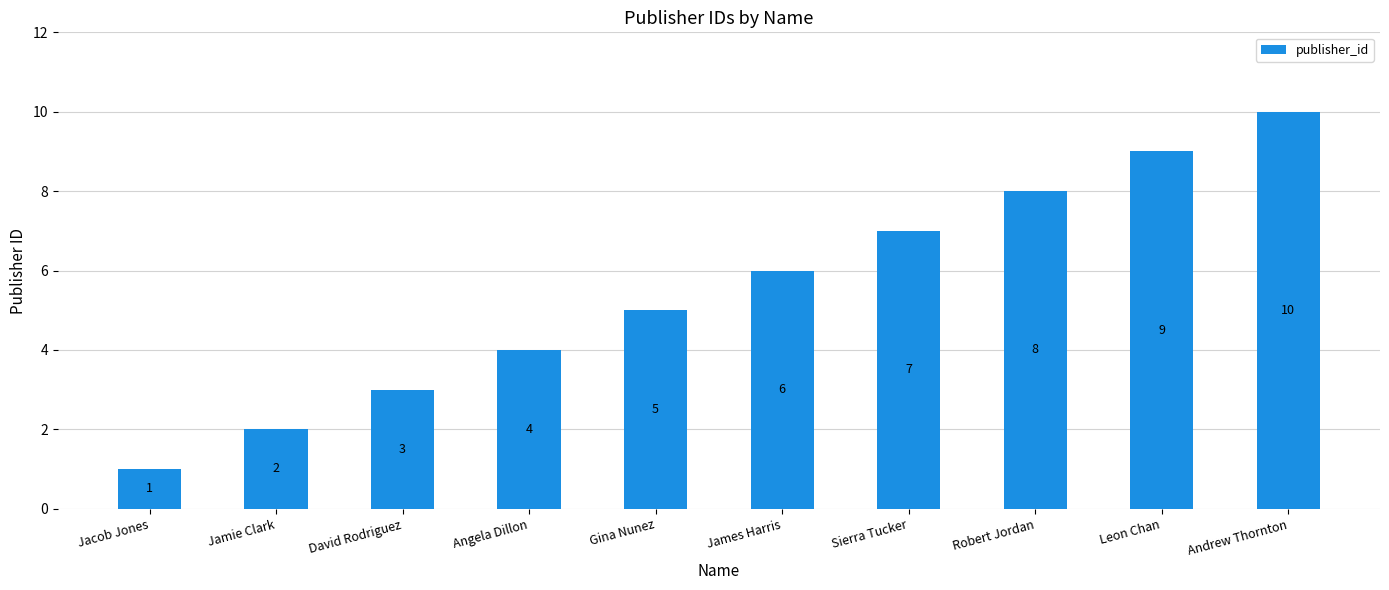

How many data points does each series have?

10